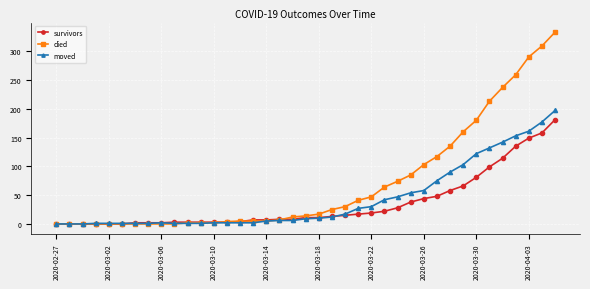

Count the number of data series in this chart.

3